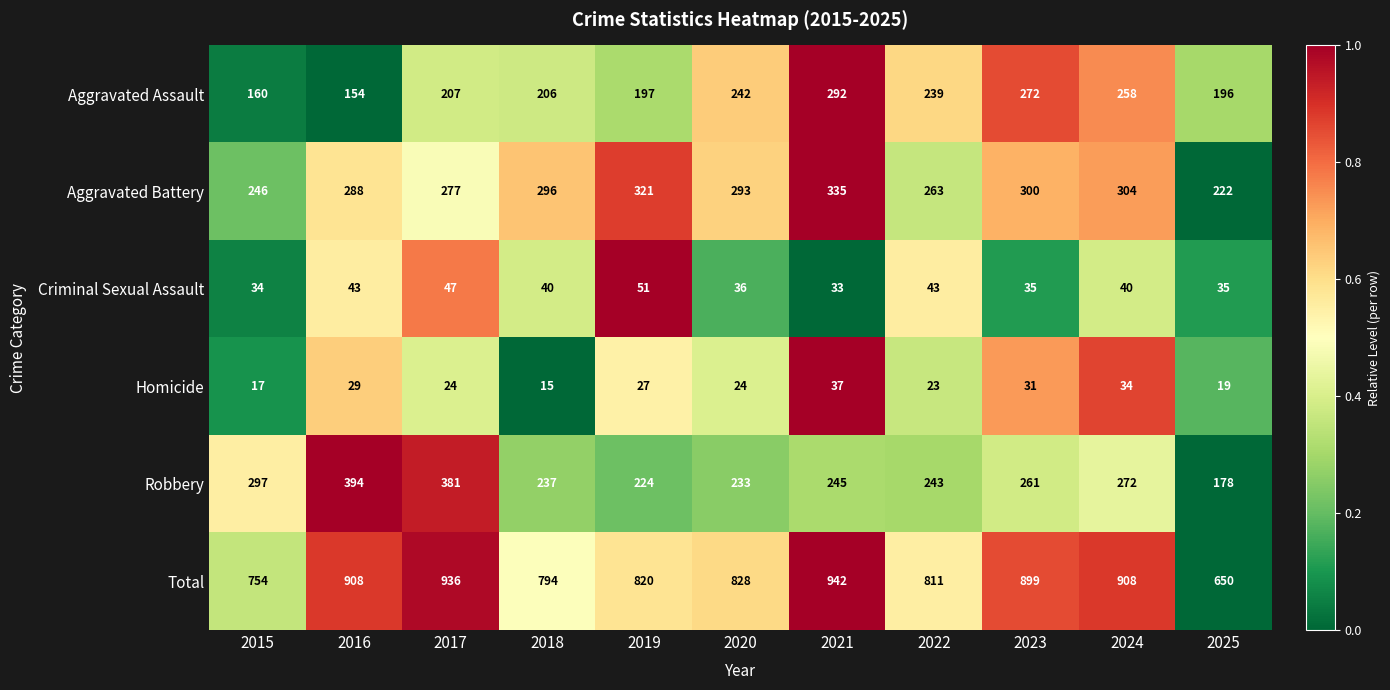

What is the spread (max minus min) of values at 2017?

912